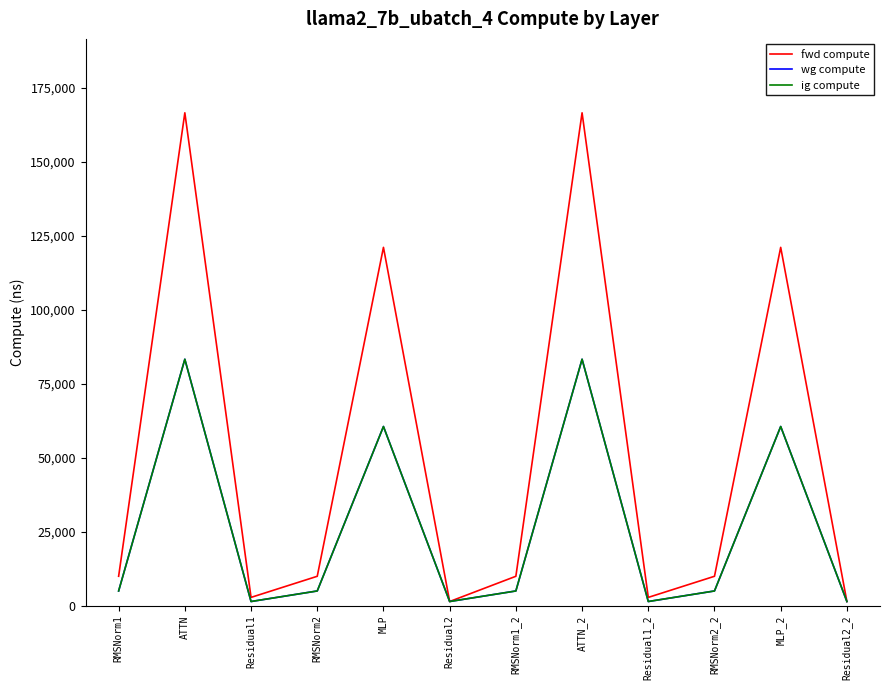

True or false: ig compute and fwd compute intersect in this chart.

False